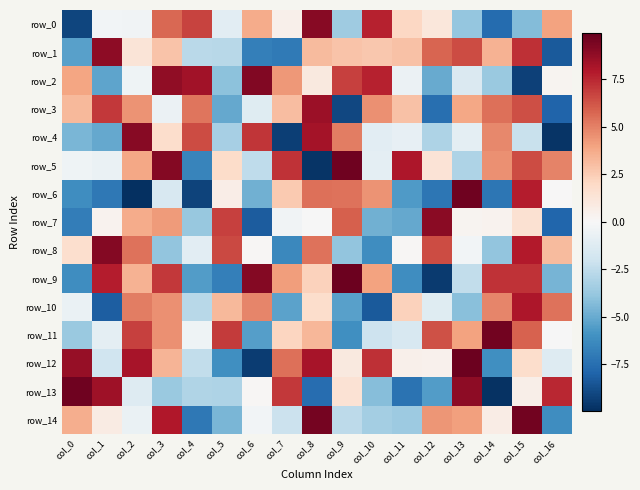

How many categories are shown in the chart?

17